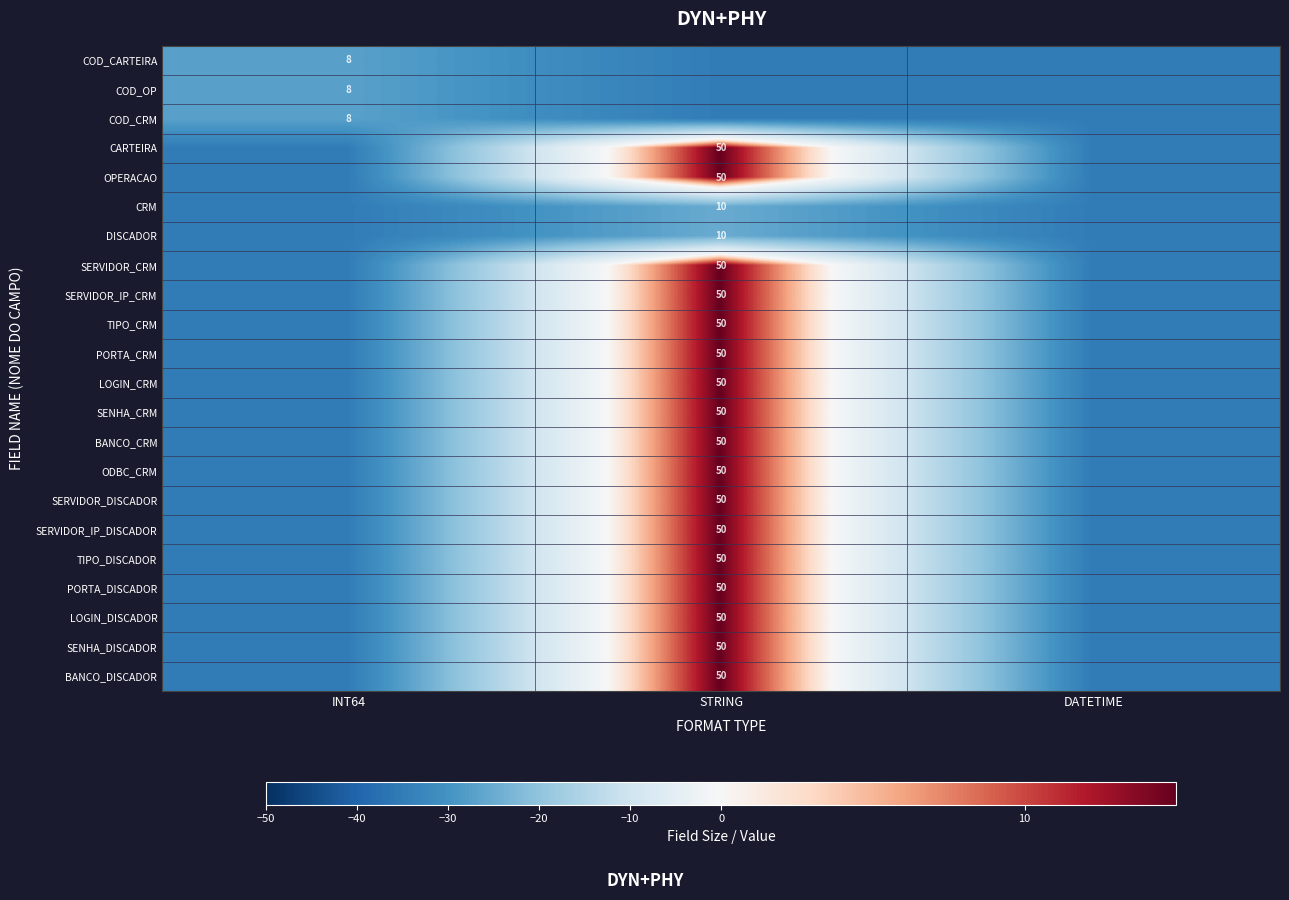

Is it true that COD_CRM equals 13 at INT64?

False